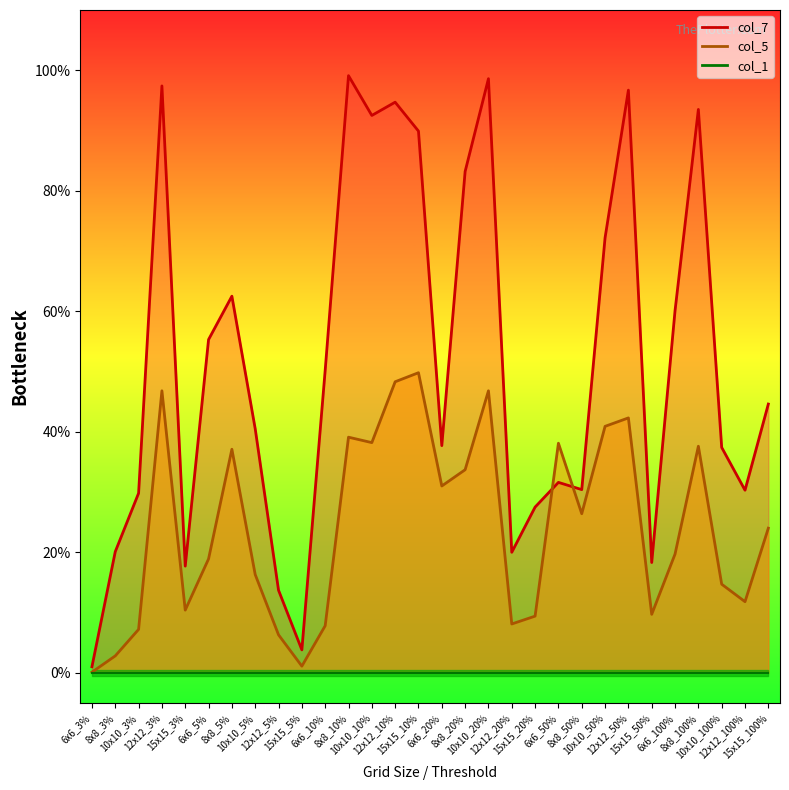

Is it true that col_7 equals 0.1 at 15x15_5%?

False